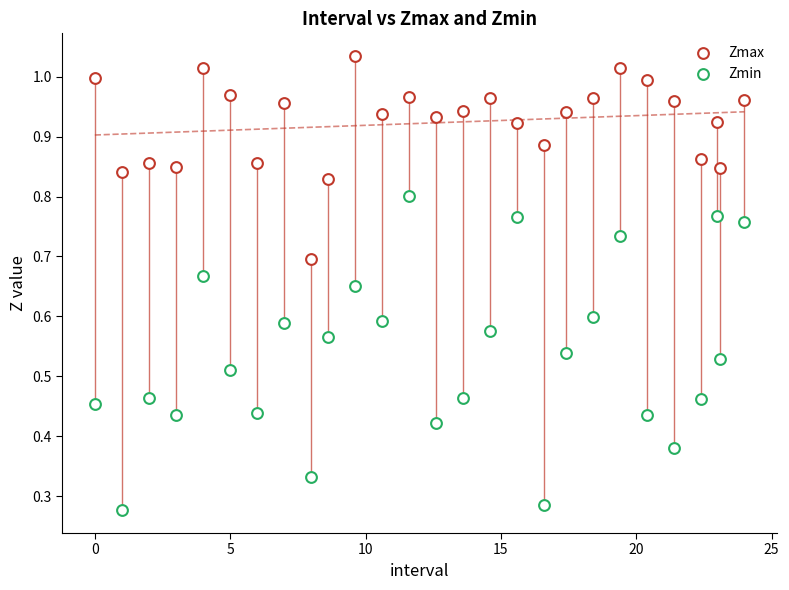

How many points are shown in the scatter plot?

54